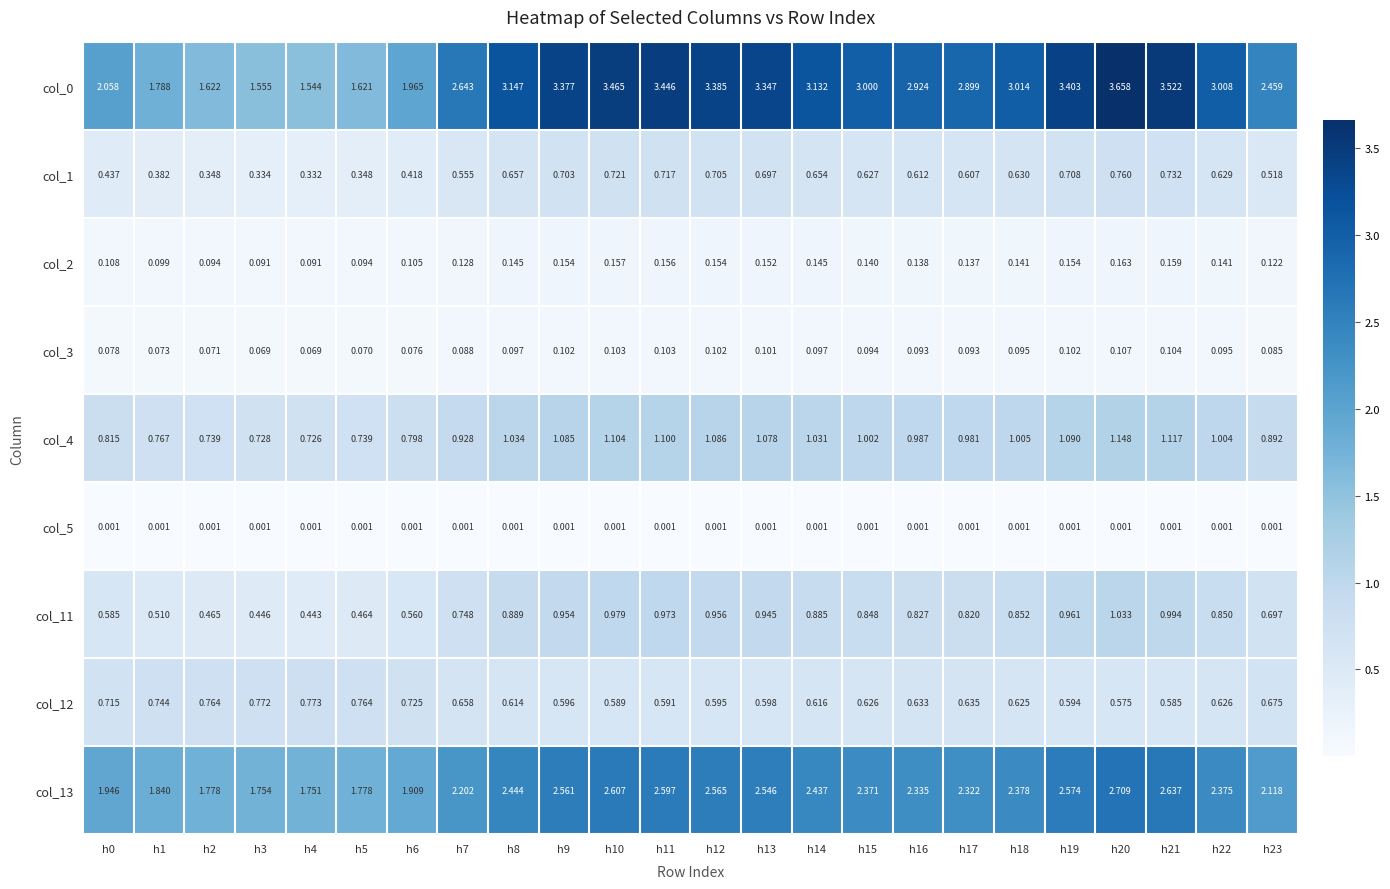

Rank the series by their maximum value, from highest to lowest.

col_0, col_13, col_4, col_11, col_12, col_1, col_2, col_3, col_5